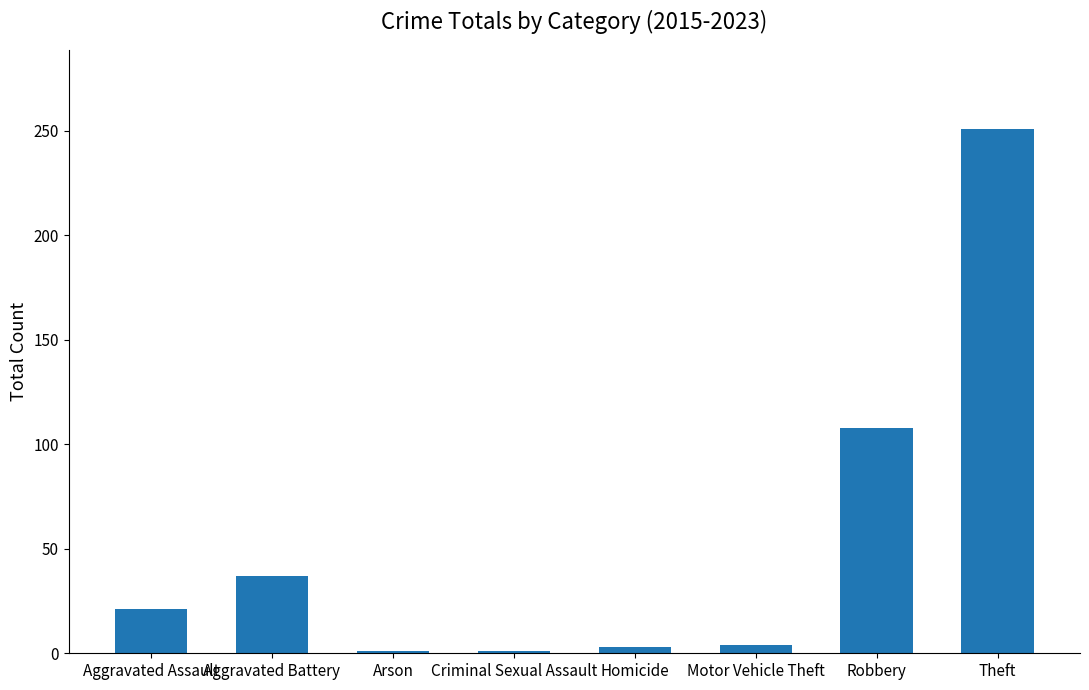

Is it true that the value at Robbery is 144?

False